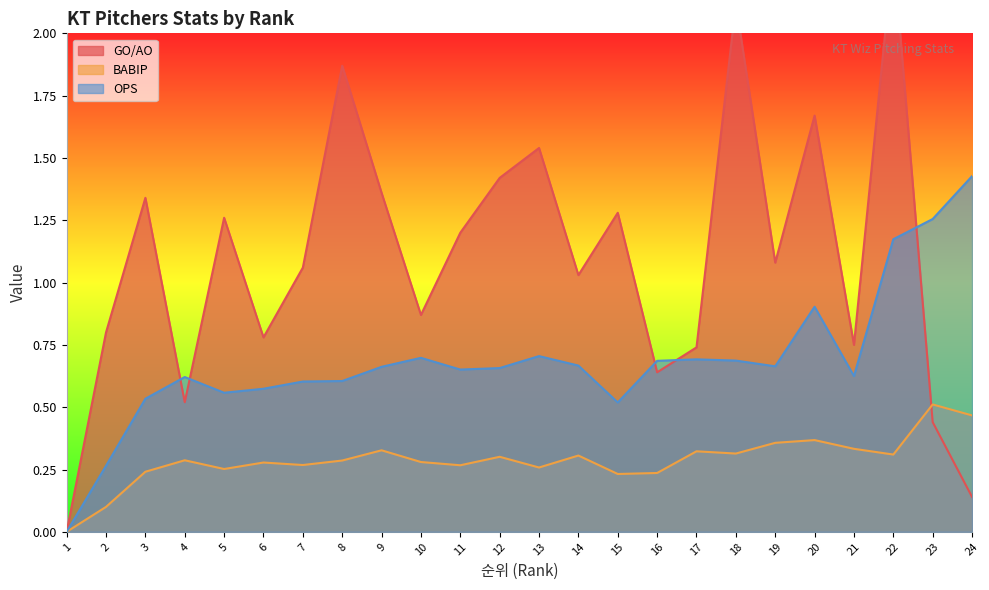

Between which two adjacent categories do OPS and GO/AO first intersect?

3 and 4